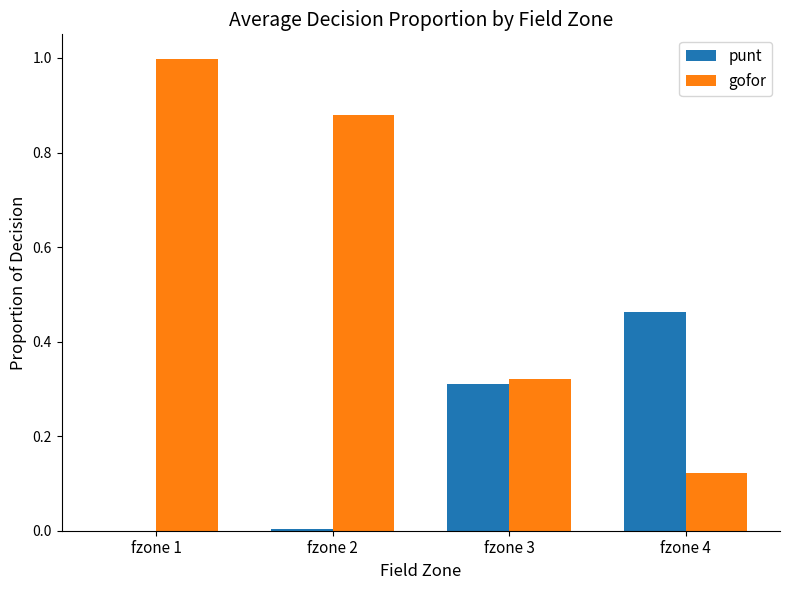

What is the sum of all gofor values?

2.3